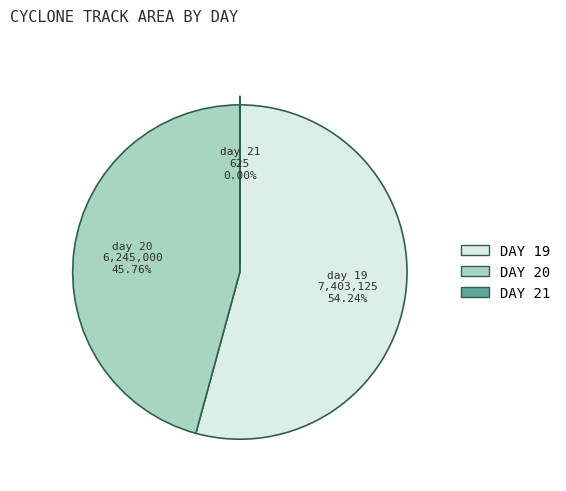

Is there any slice that represents more than half of the pie?

Yes